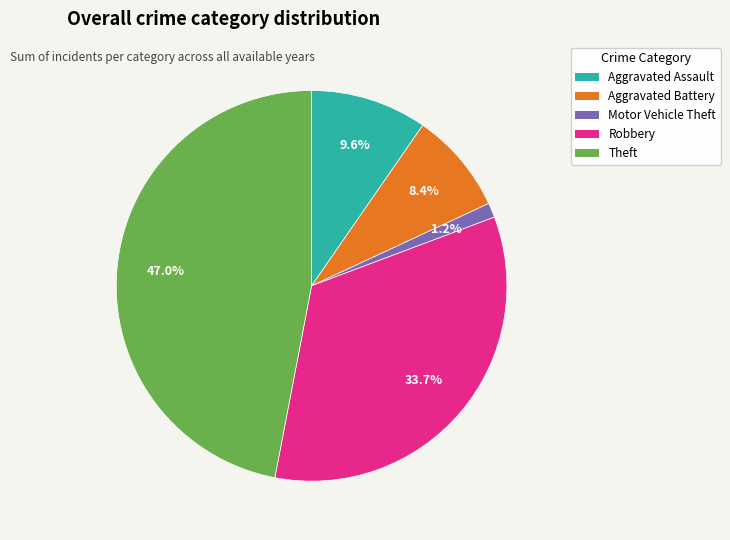

Is there a majority slice in this chart?

No